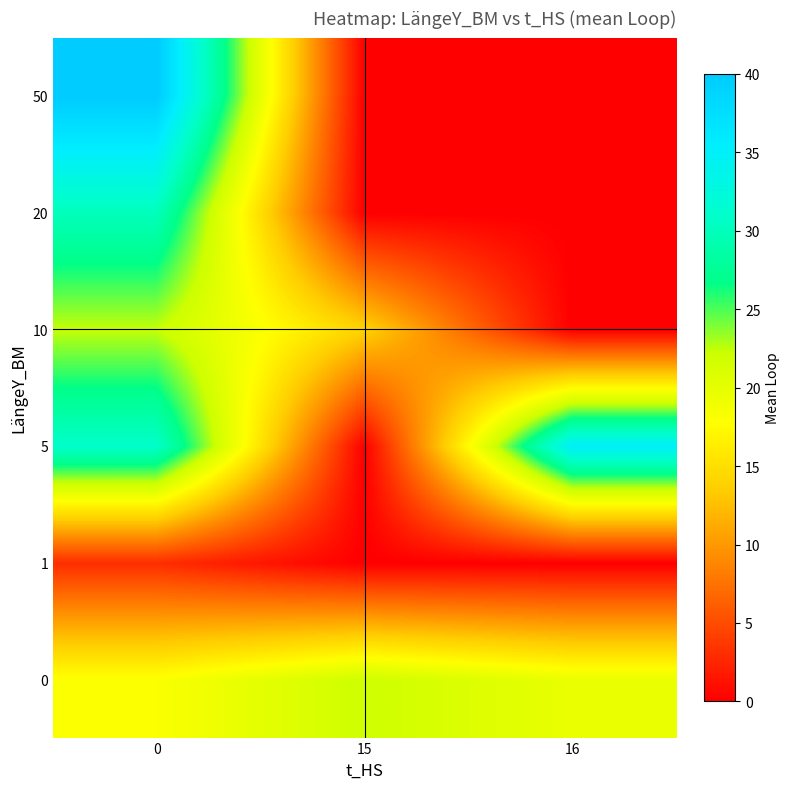

At how many categories does at least one series exceed 17?

3